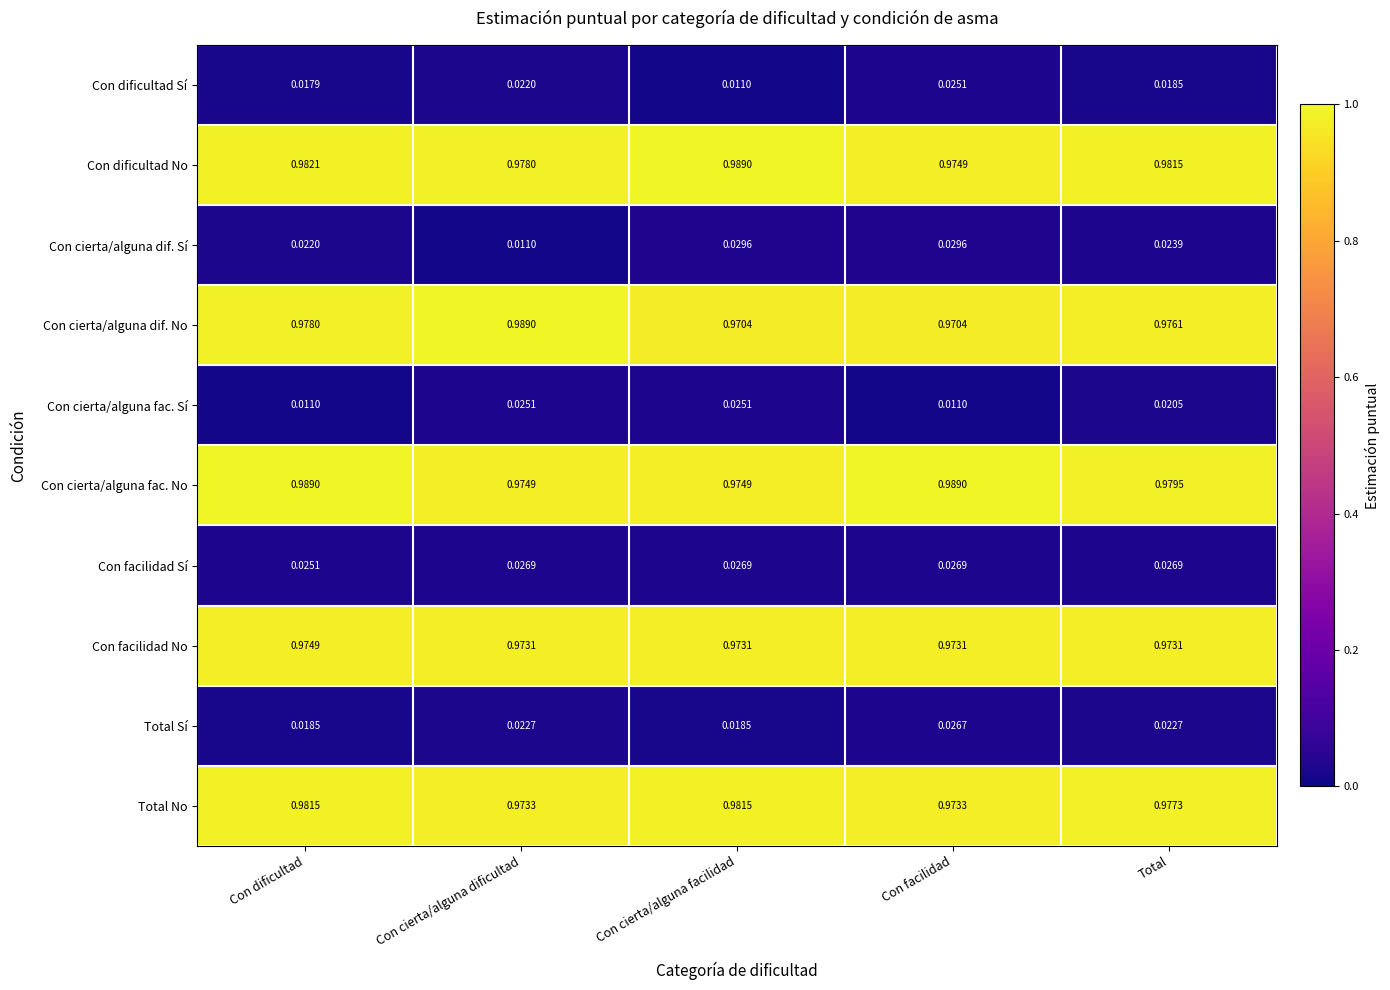

Count the number of data series in this chart.

10